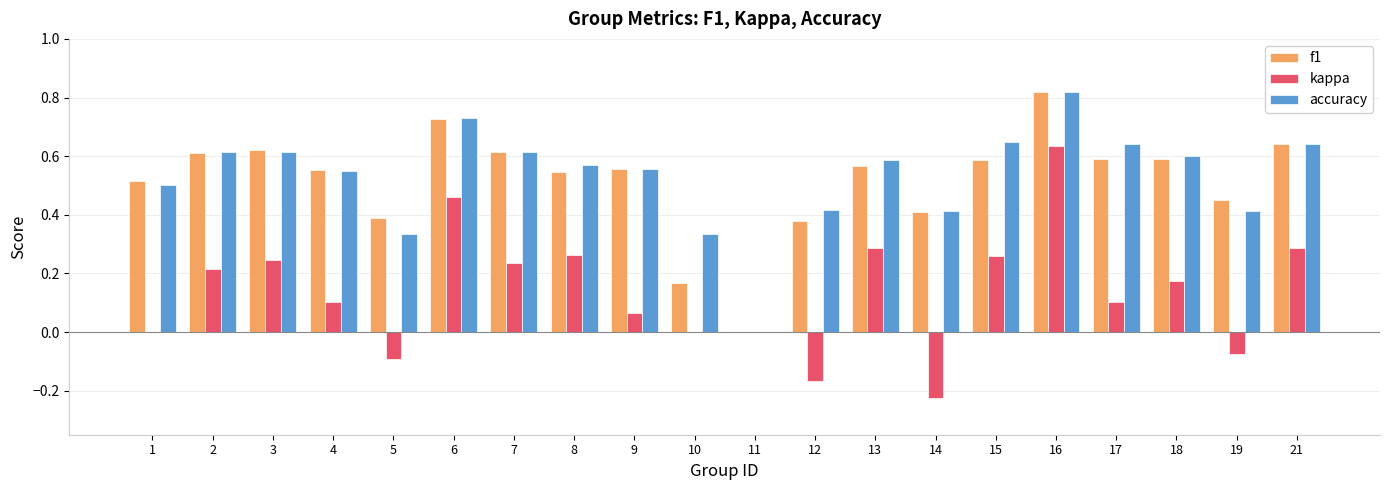

How many categories are shown in the chart?

20